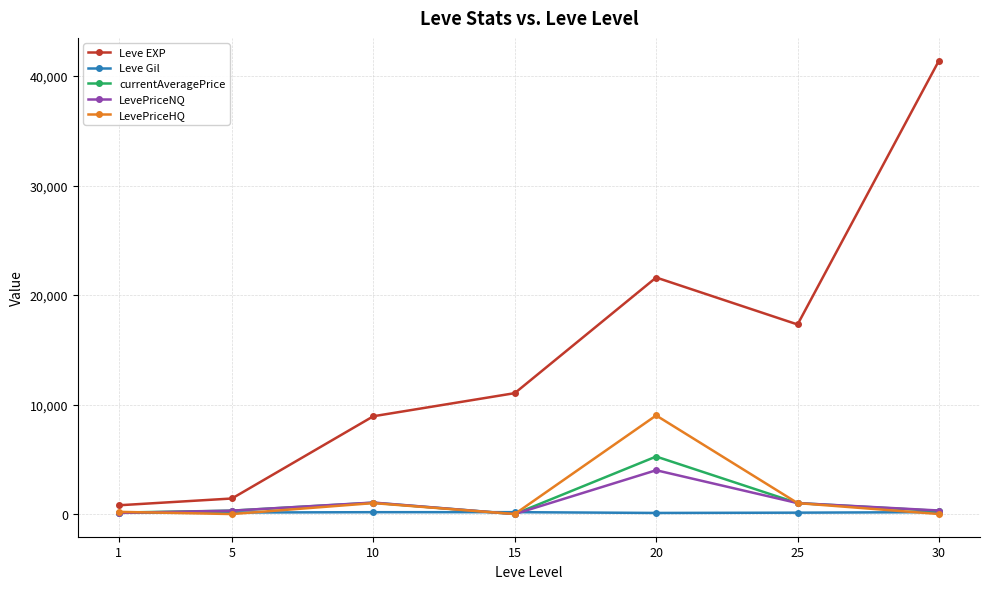

Does the chart display data point markers on the line(s)?

Yes